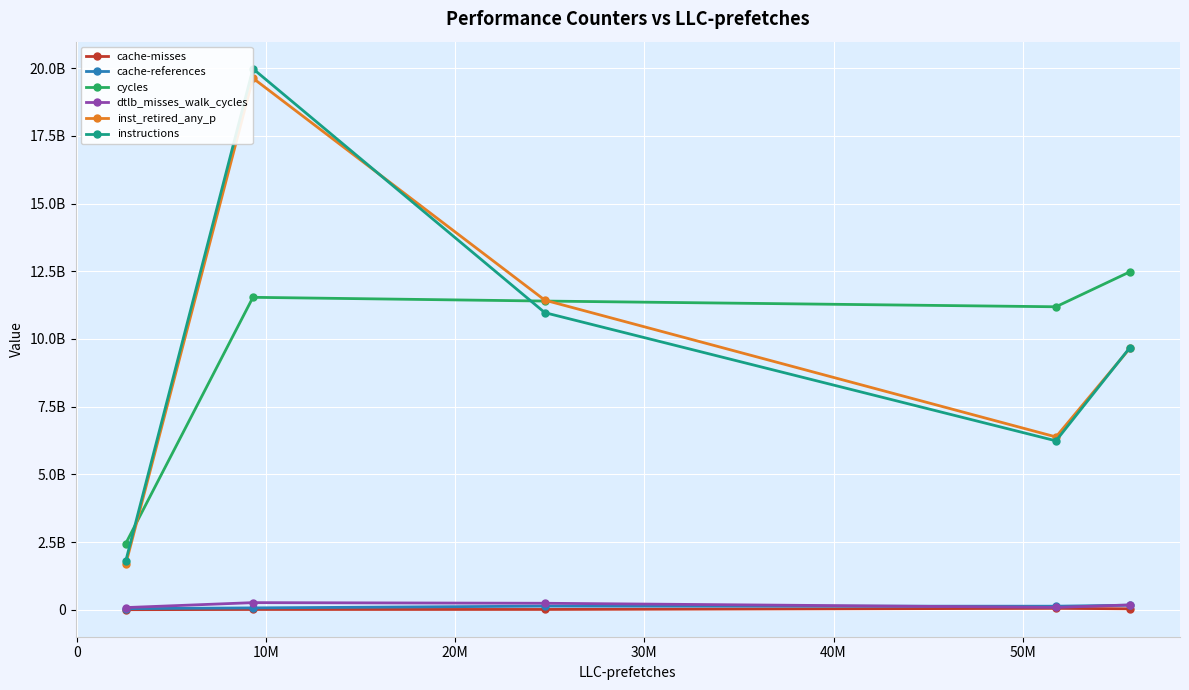

What is the minimum value shown in the chart?

1968811